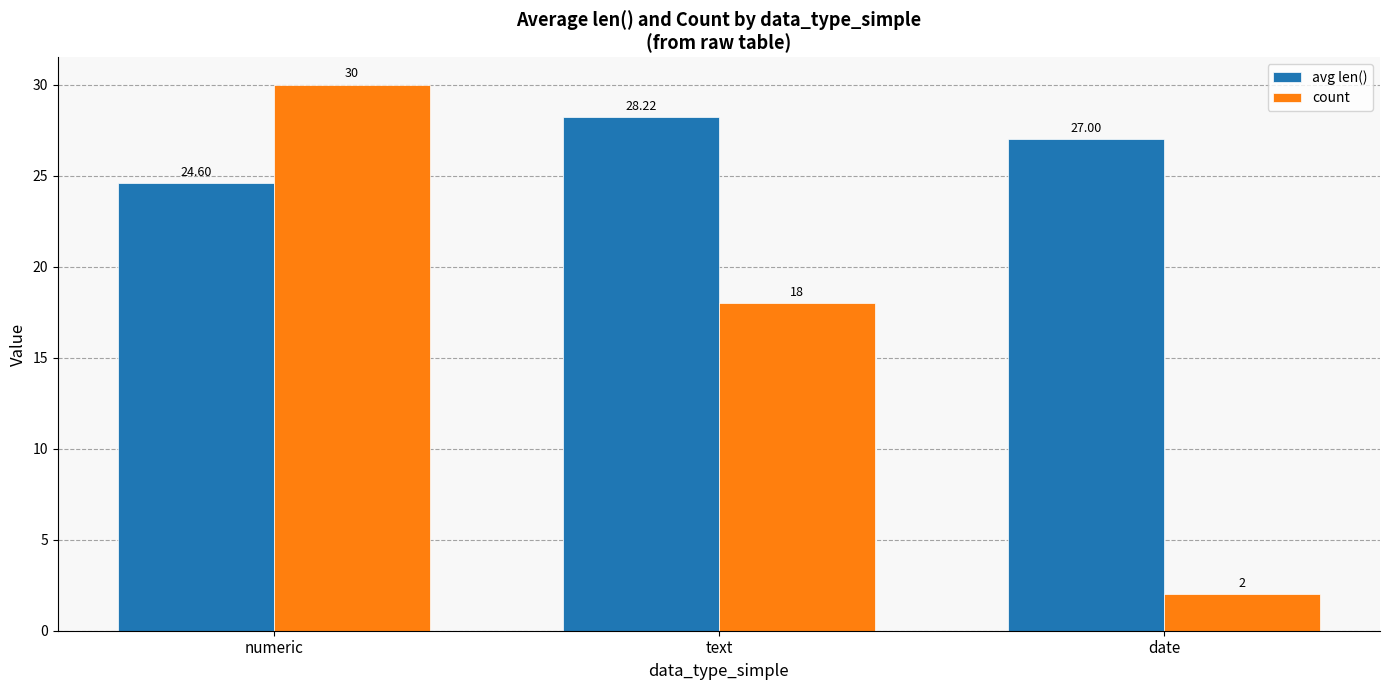

At text, list the series in order from largest to smallest.

avg len(), count